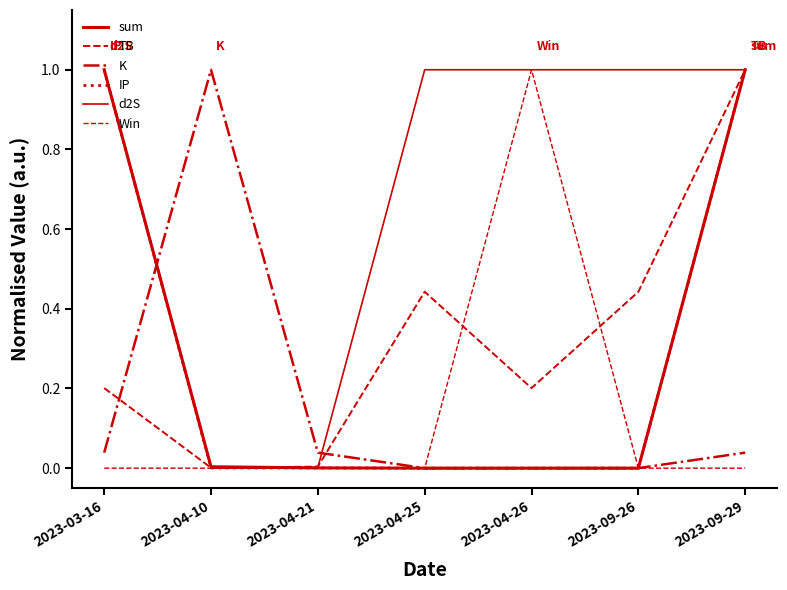

Which has a higher value, 2023-04-25 or 2023-04-10?

2023-04-10